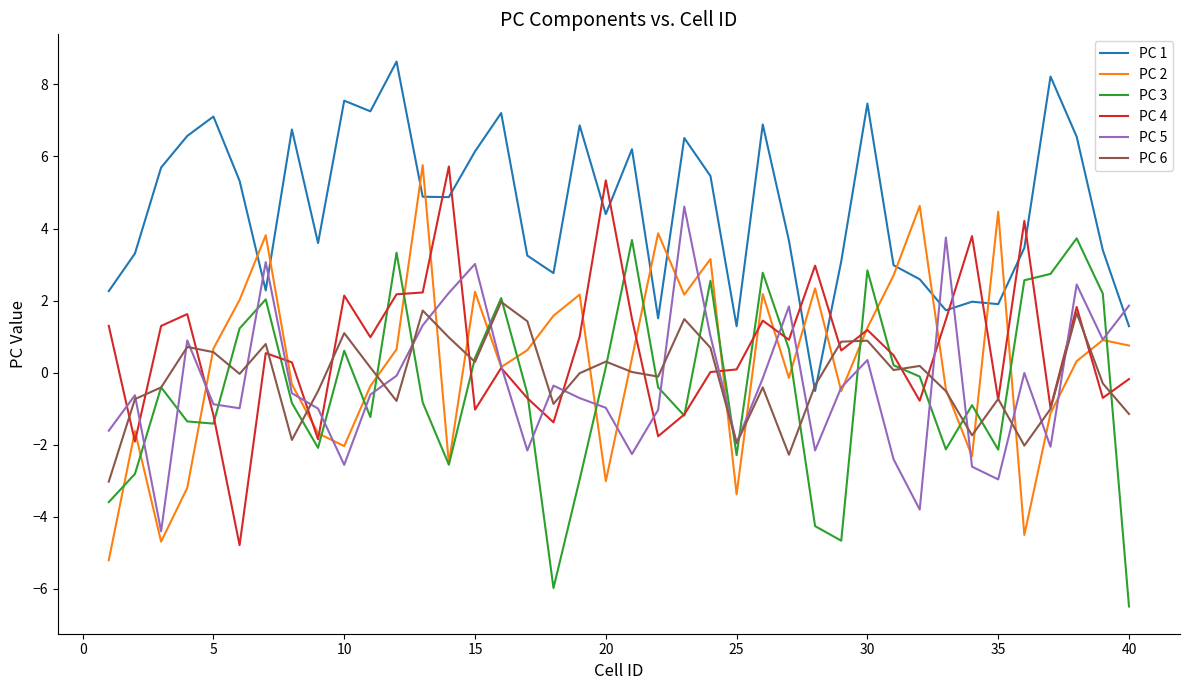

What is the maximum value shown in the chart?

8.6